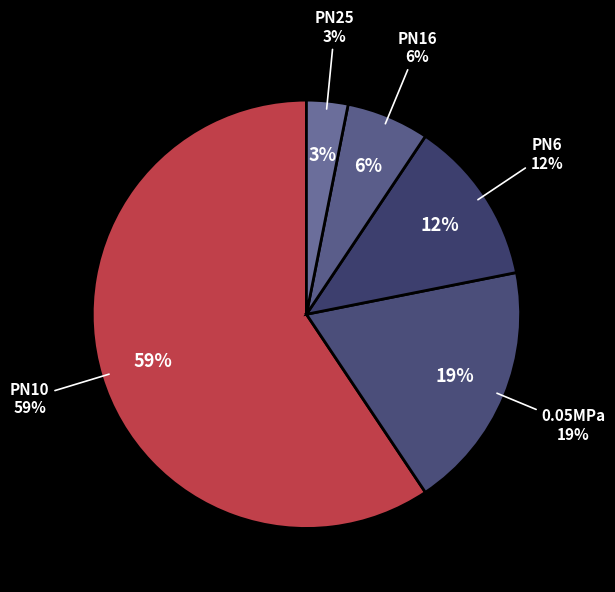

Between PN25 and PN16, which is larger?

PN16